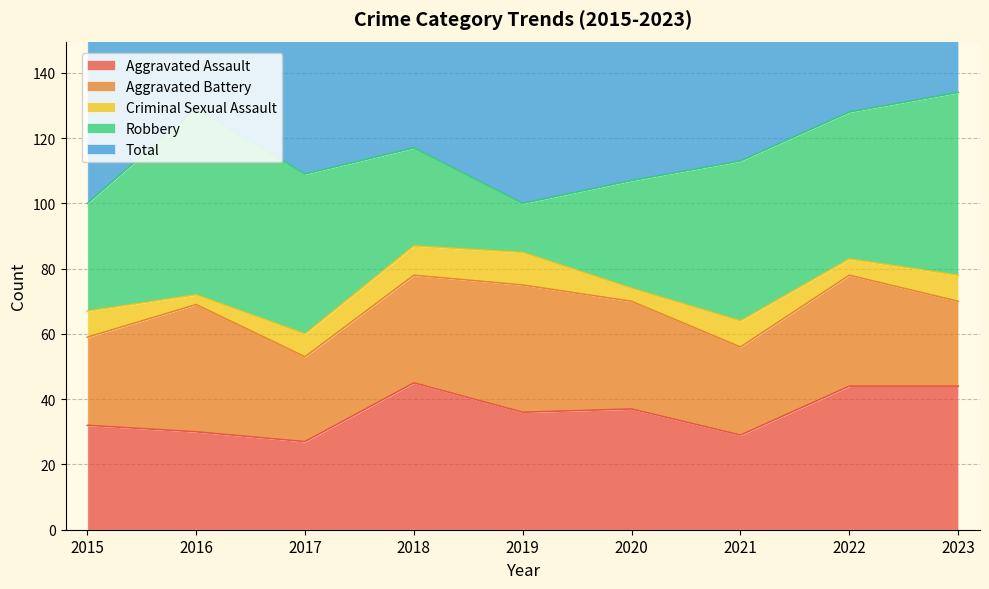

Does the chart have visible grid lines?

Yes